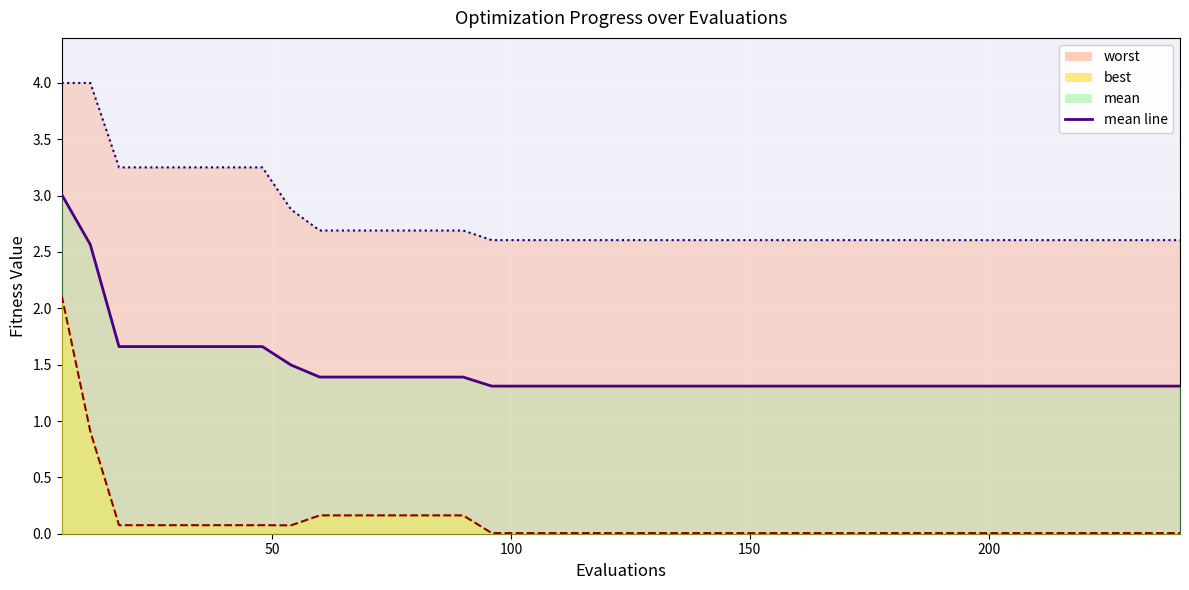

At how many categories does at least one series exceed 1?

40